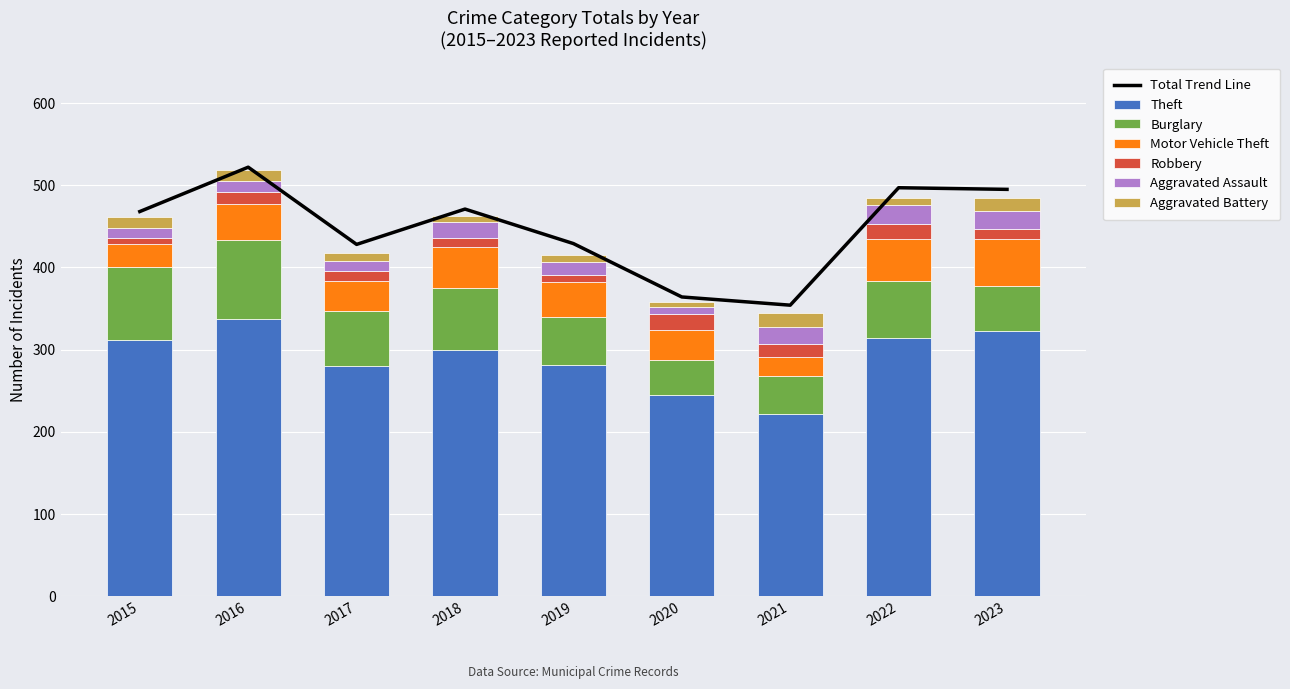

How many data points in Motor Vehicle Theft are less than 43?

4